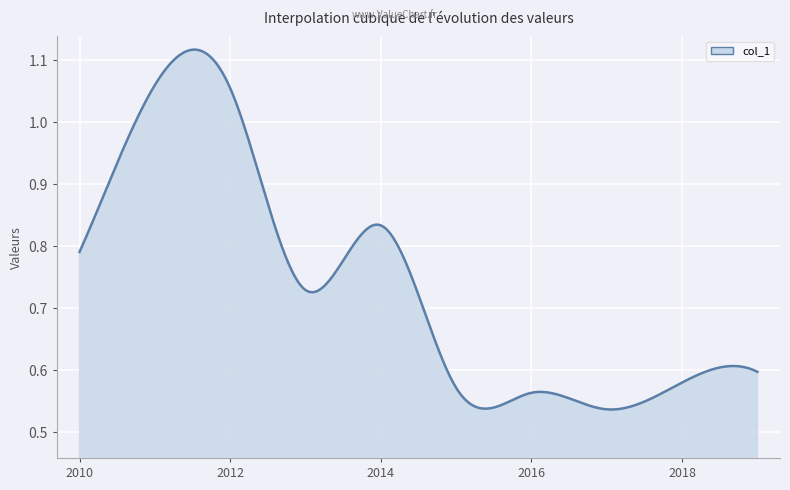

What is the label of the 9th point from the left?

2018-04-15